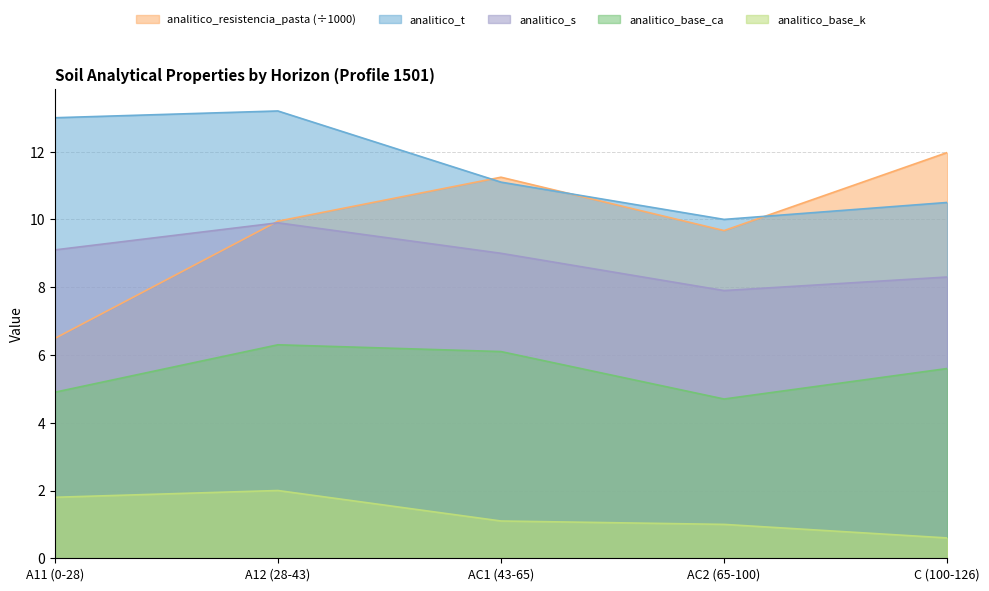

What is the difference between the highest and lowest values at A12 (28-43)?

11.2